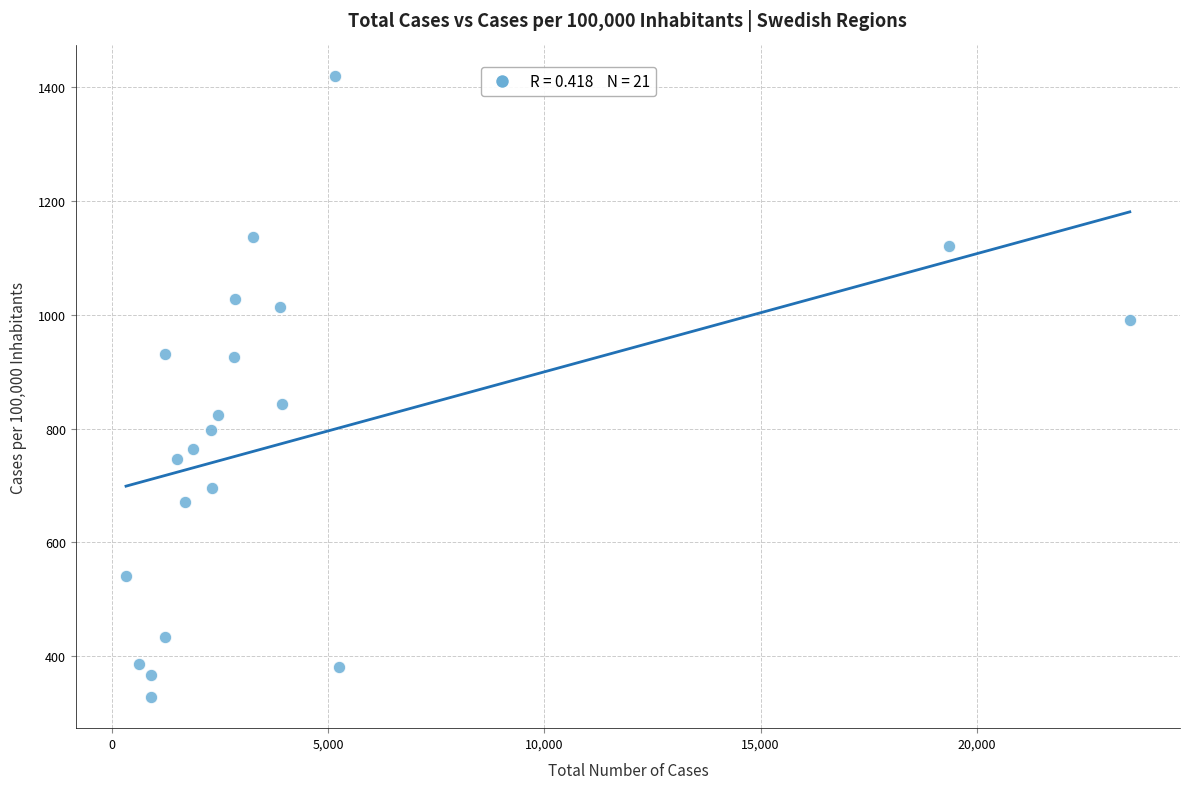

What is the range of X values (max minus min)?

23218.0